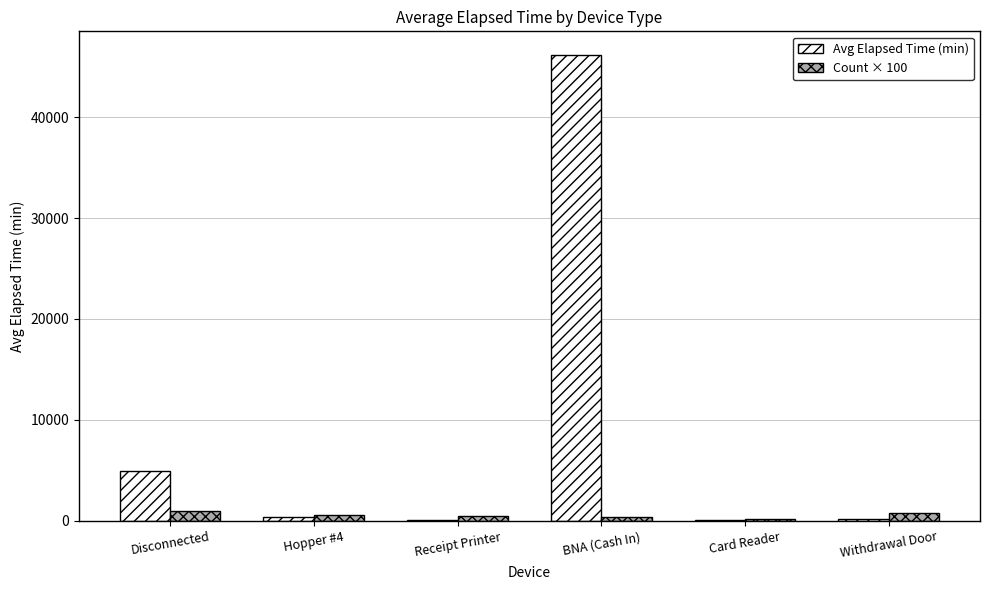

Where is Avg Elapsed Time (min) nearest to the value 23135?

Disconnected